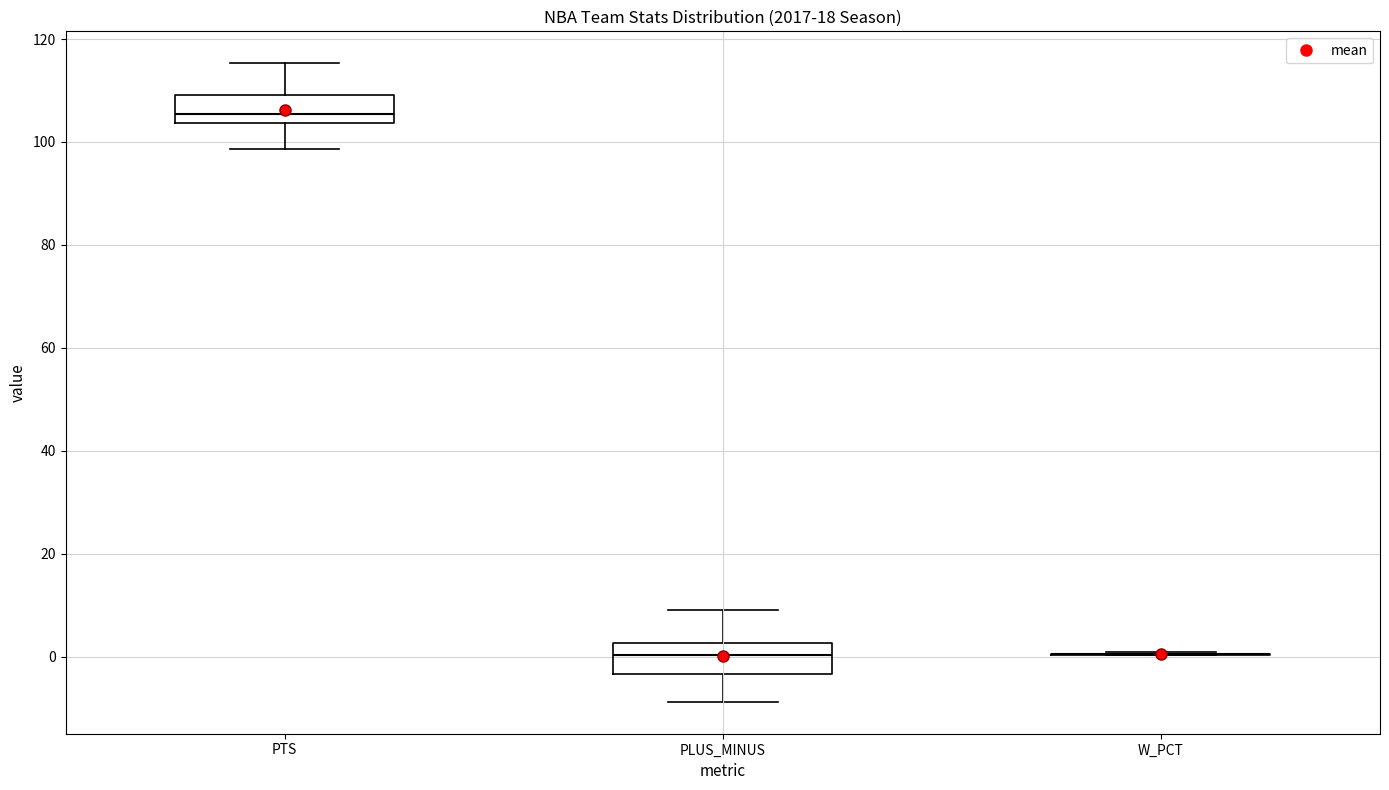

Reading left to right, read every box against the y-axis: the position of its median line, the range the box covers, and the ends of its whiskers. The values are not printed on the chart, so give them approximately, as read against the axis.

PTS: median 106, box 104 to 110, whiskers 98 to 116
PLUS_MINUS: median 0, box -4 to 2, whiskers -8 to 10
W_PCT: box collapsed to a line at 0, whiskers 0 to 0